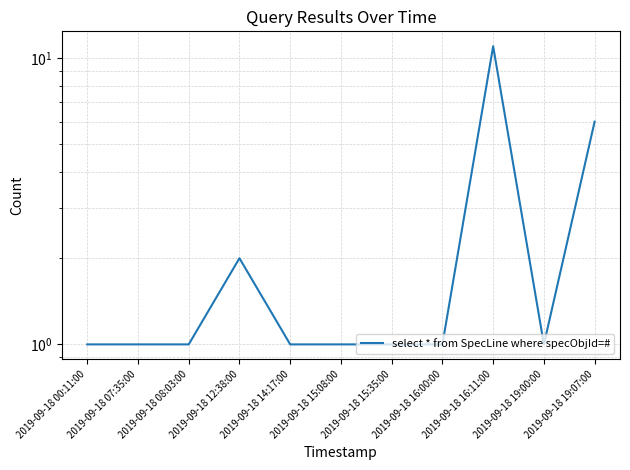

Rank the categories by value from lowest to highest.

2019-09-18 00:11:00, 2019-09-18 07:35:00, 2019-09-18 08:03:00, 2019-09-18 14:17:00, 2019-09-18 15:08:00, 2019-09-18 15:35:00, 2019-09-18 16:00:00, 2019-09-18 19:00:00, 2019-09-18 12:38:00, 2019-09-18 19:07:00, 2019-09-18 16:11:00